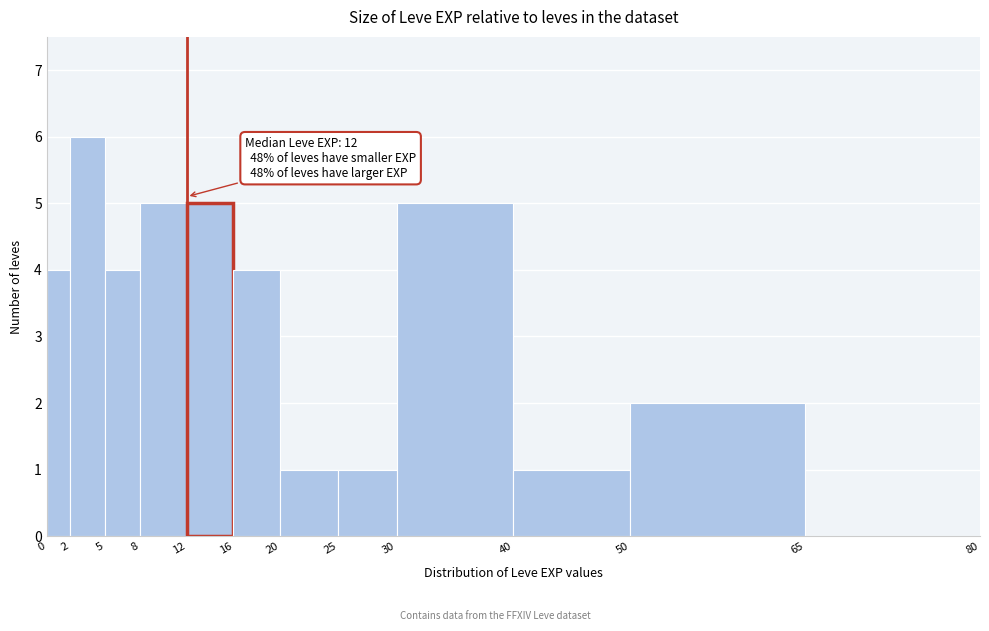

Over which range of the x-axis is the bar tallest?

2 to 5